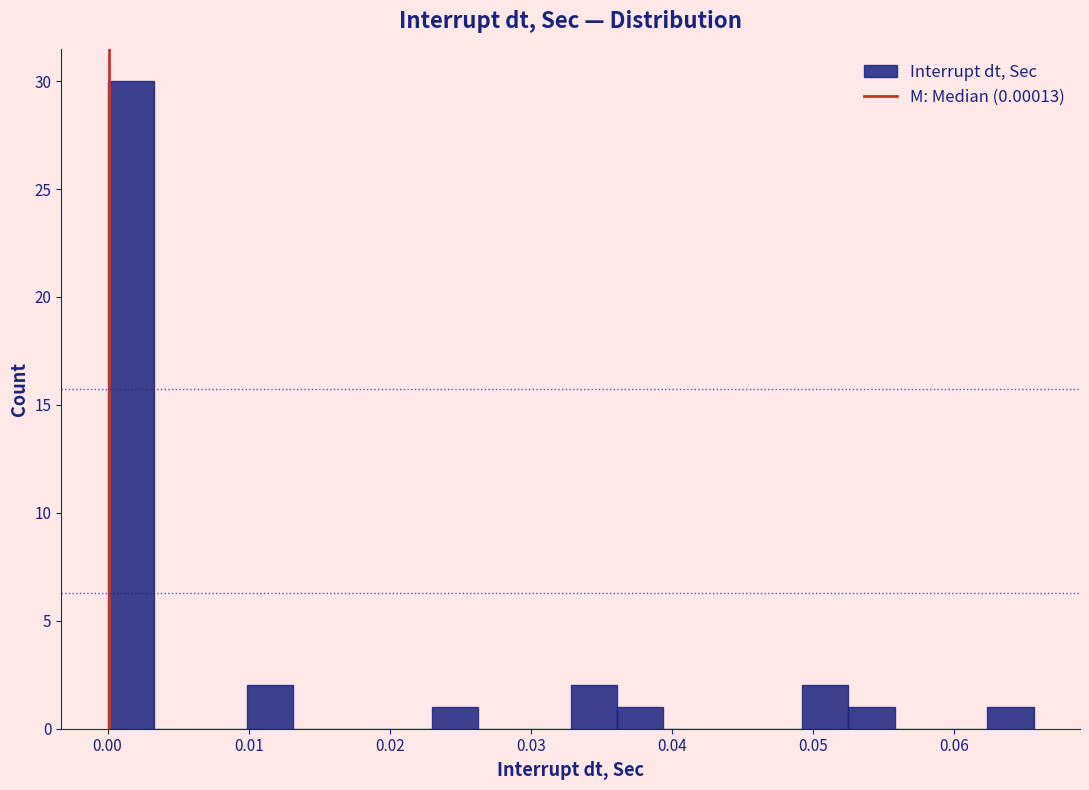

Around what value on the x-axis is the tallest bar? Give the approximate position of its centre, as read against the axis.

0.002